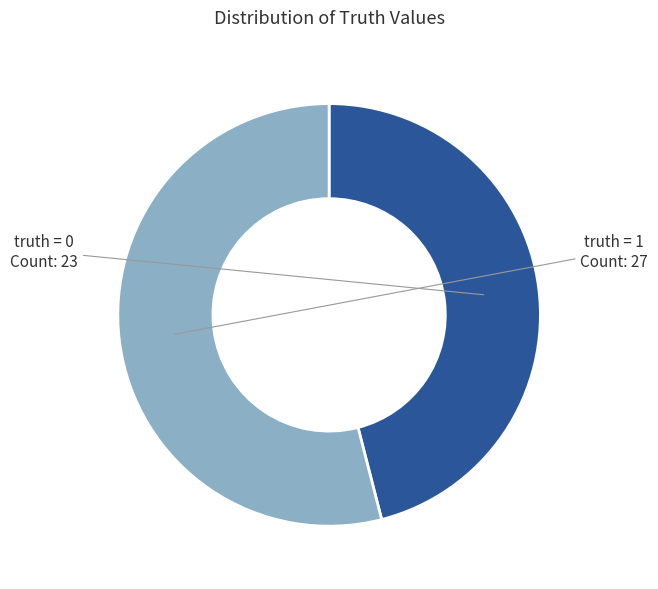

Count the number of slices in the pie.

2